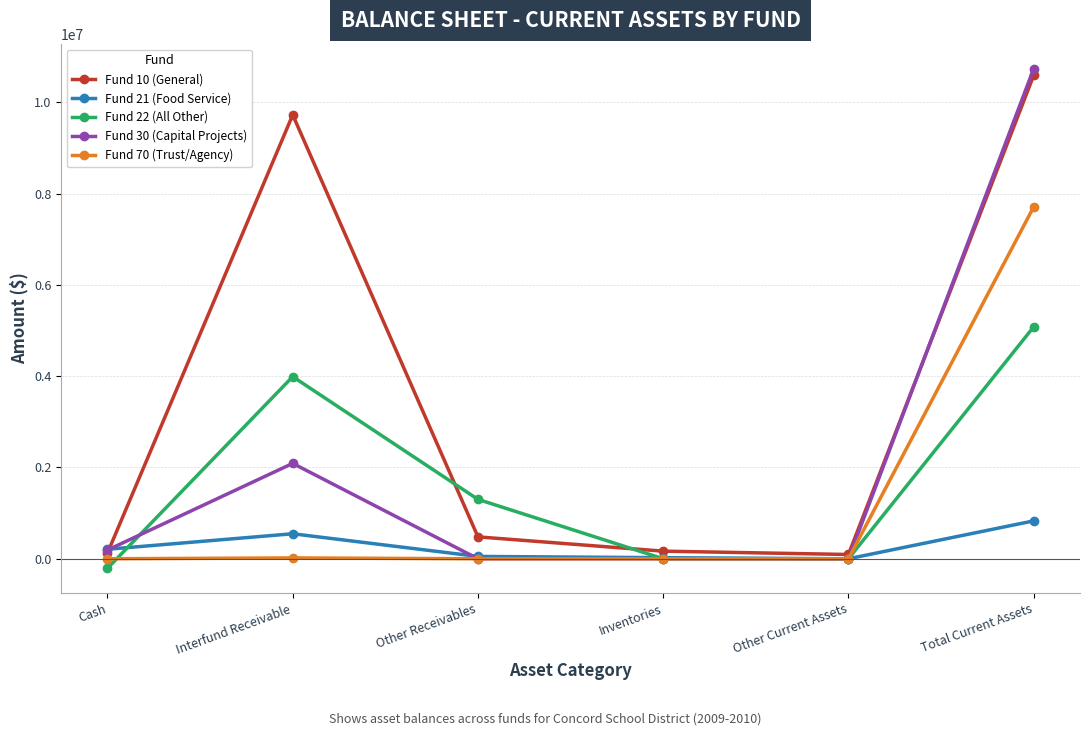

What position from the left is Inventories?

4